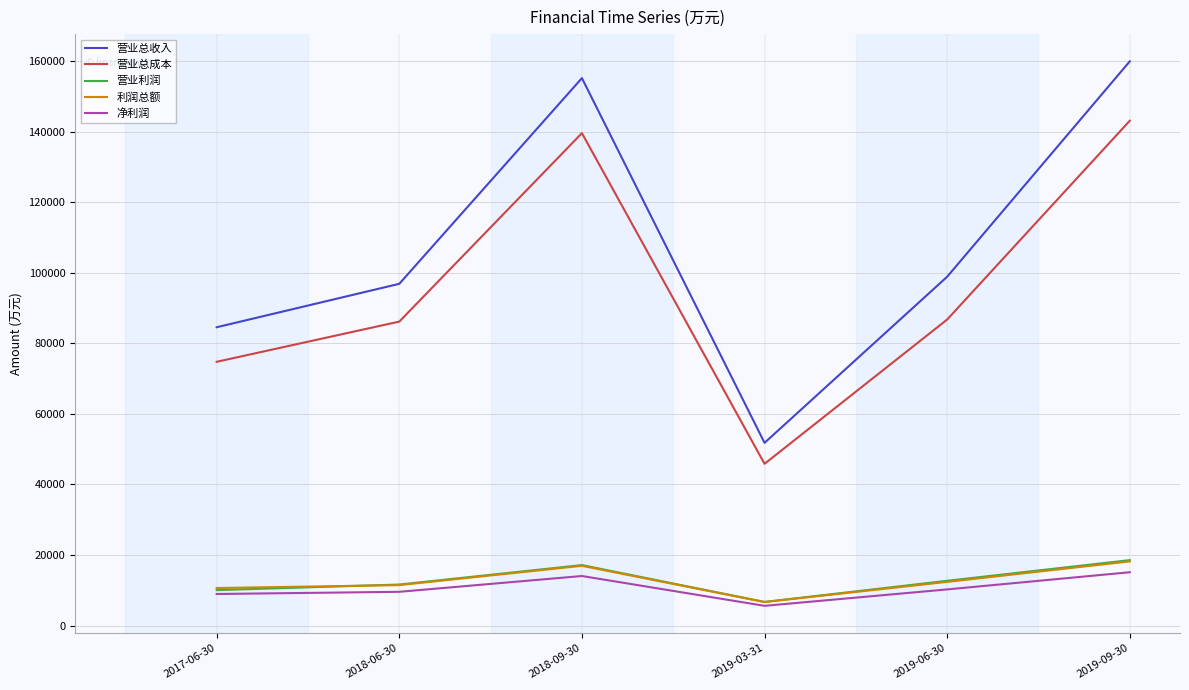

Does the chart display data point markers on the line(s)?

No